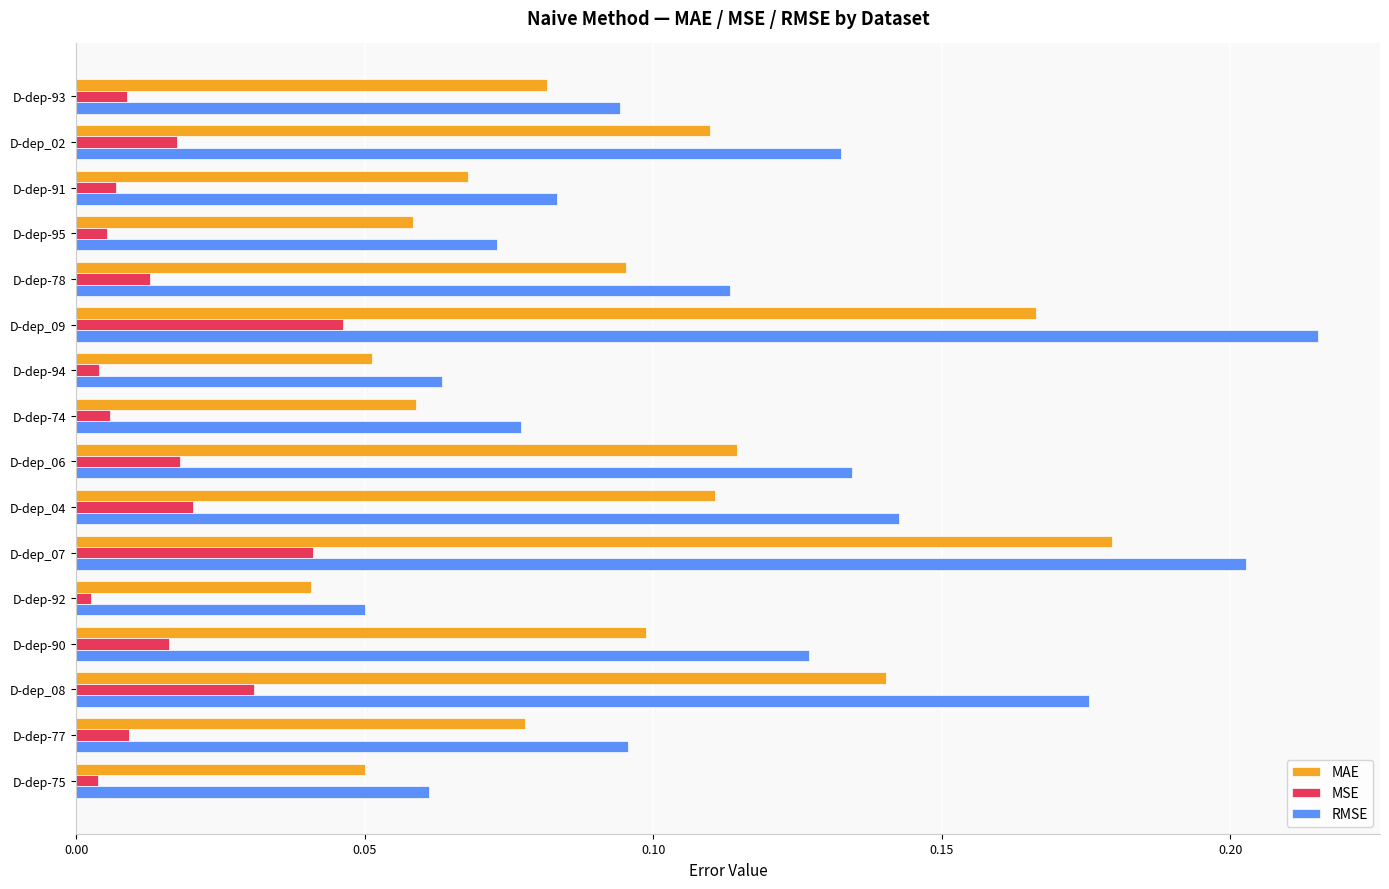

Which series has the largest total across all categories?

RMSE